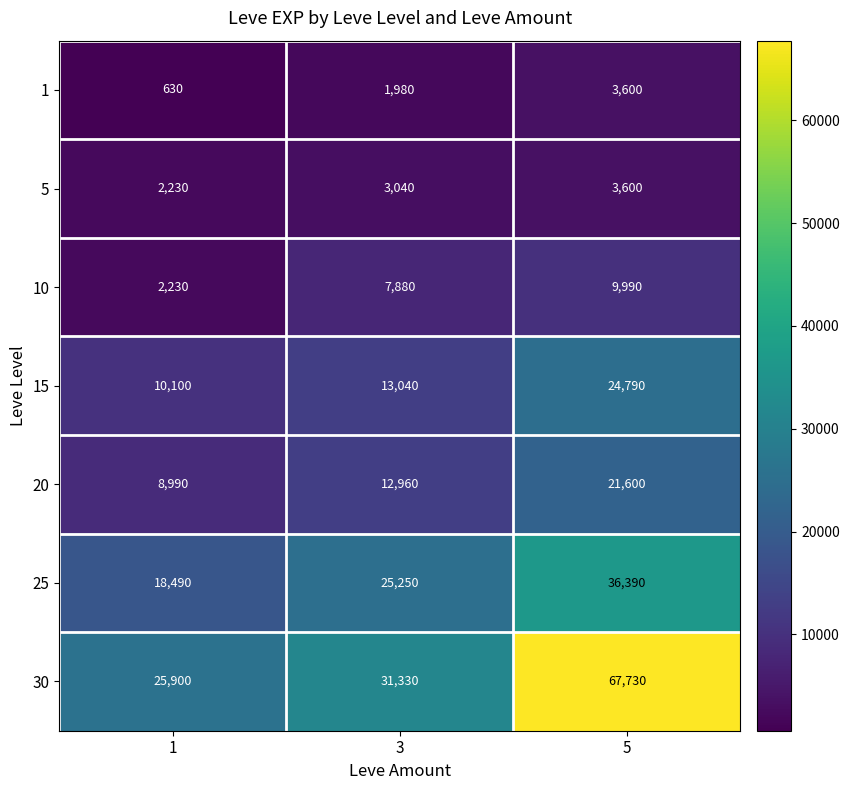

Reading left to right, transcribe all the data shown in this chart.

1: 1=630	3=1980	5=3600
5: 1=2230	3=3040	5=3600
10: 1=2230	3=7880	5=9990
15: 1=10100	3=13040	5=24790
20: 1=8990	3=12960	5=21600
25: 1=18490	3=25250	5=36390
30: 1=25900	3=31330	5=67730